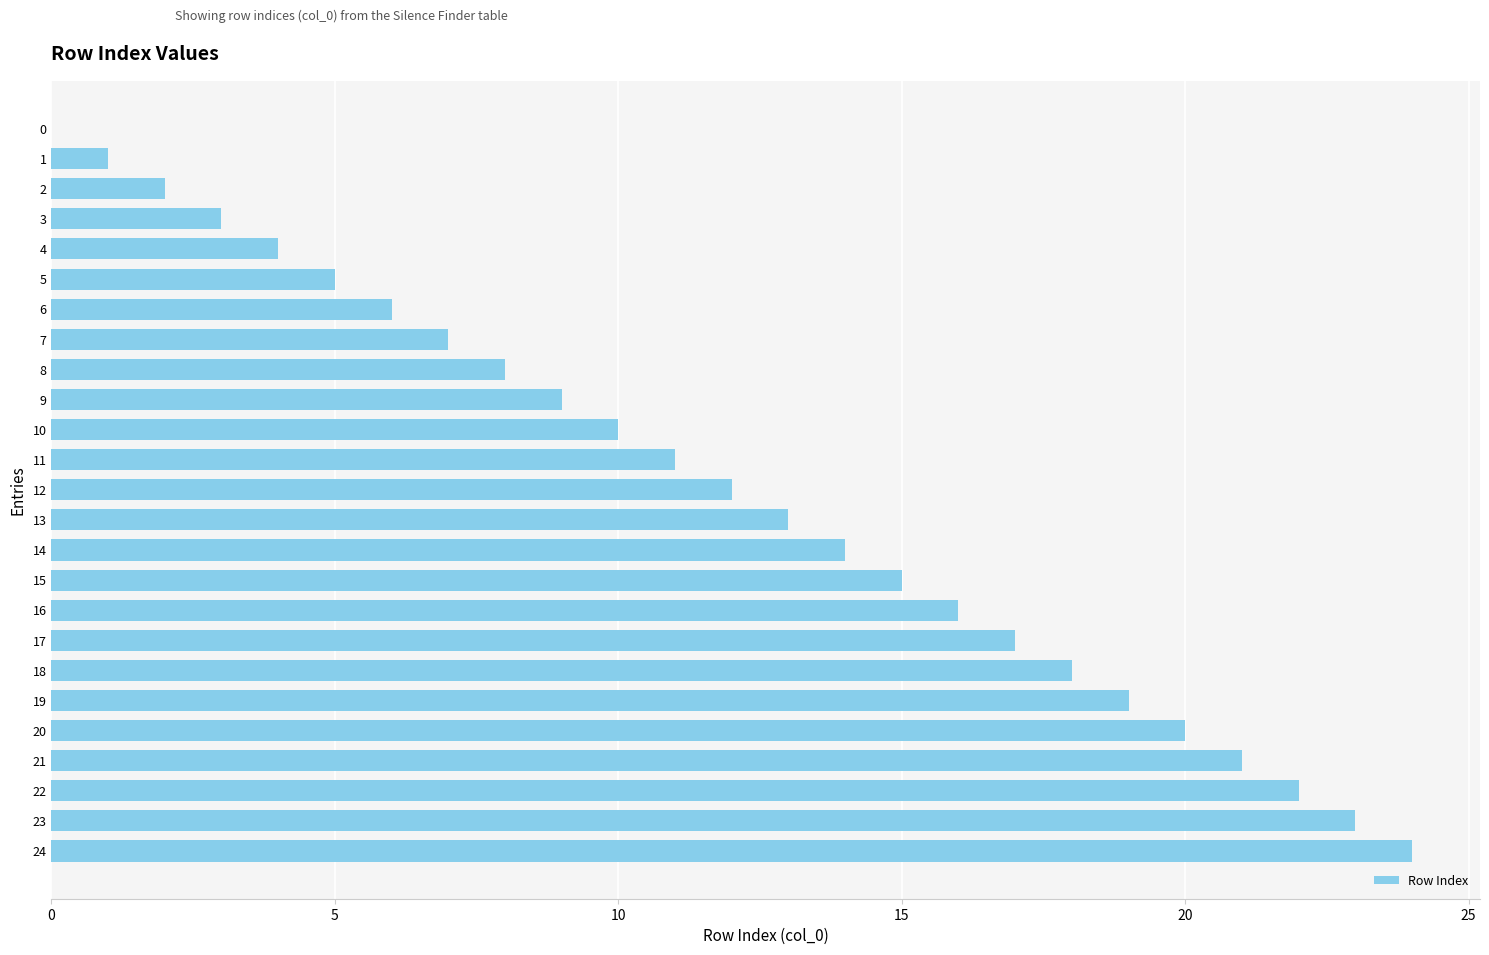

What is the greatest value displayed?

24